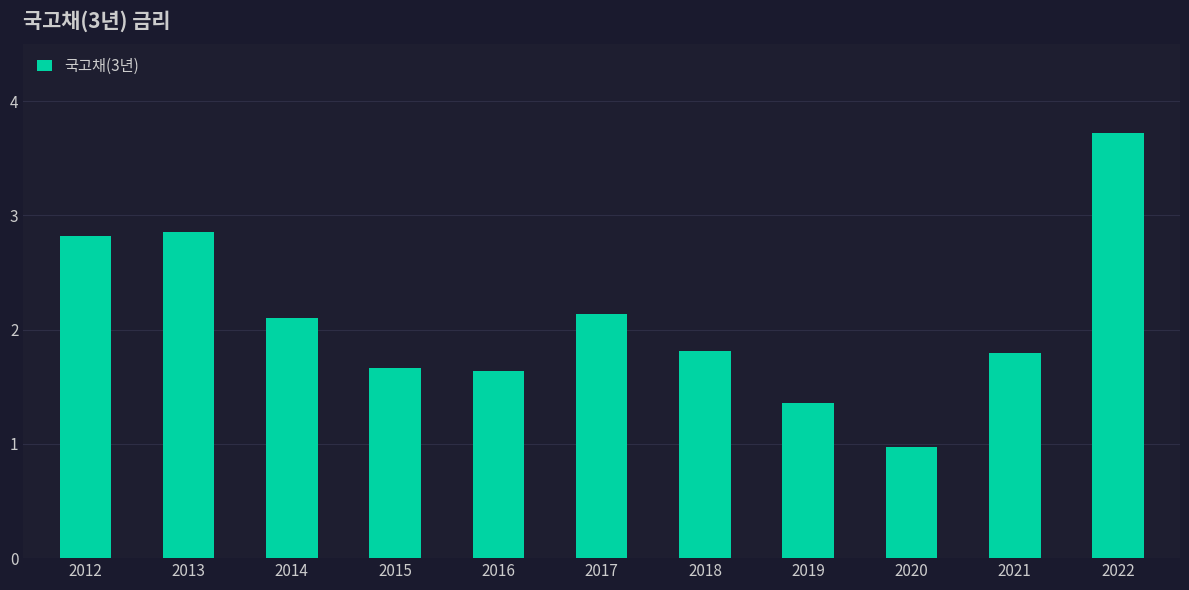

What is the average value?

2.1